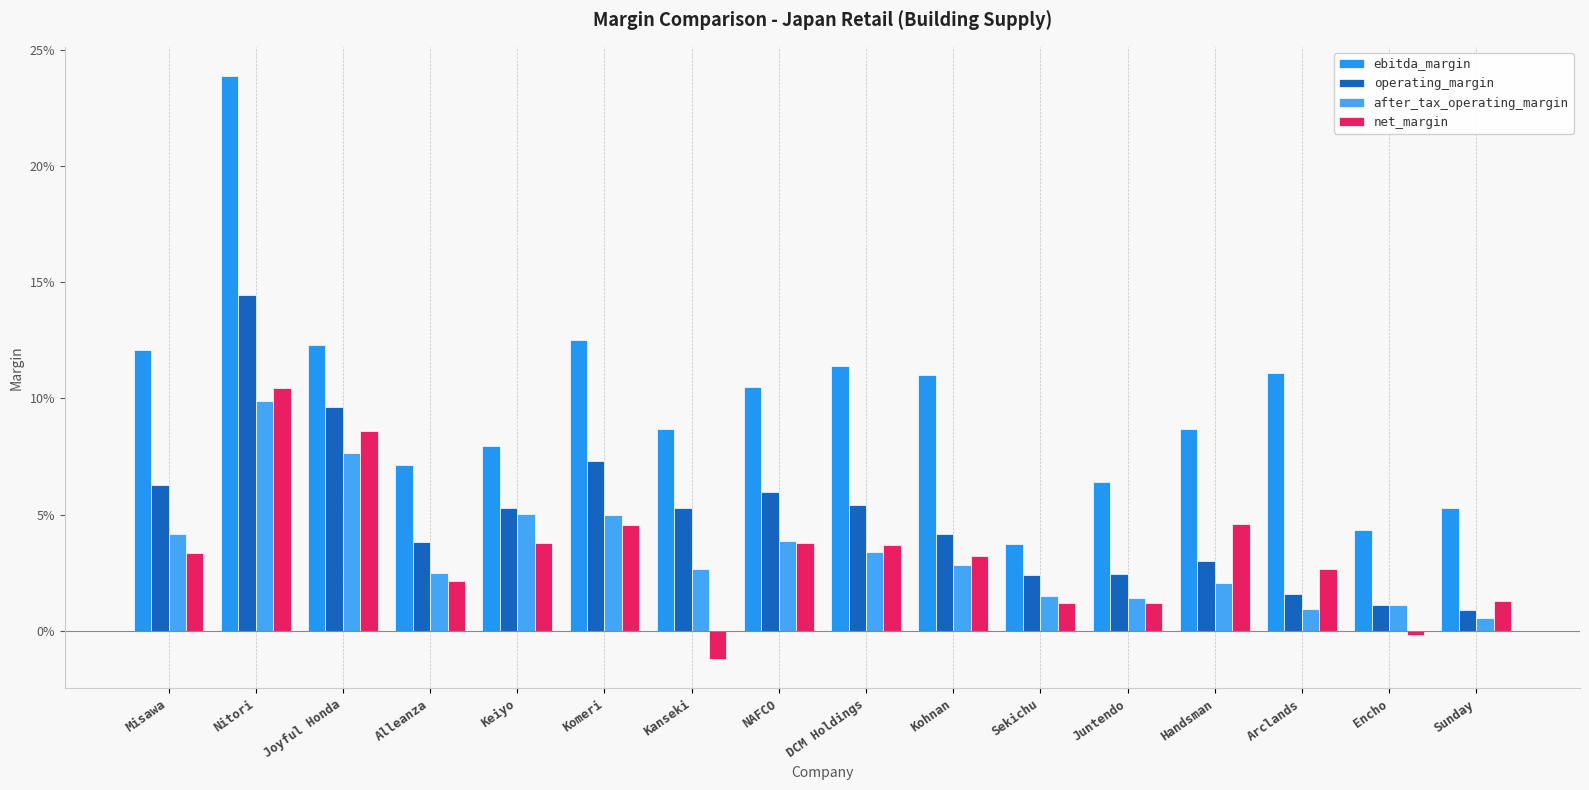

At which label does operating_margin reach its peak?

Nitori